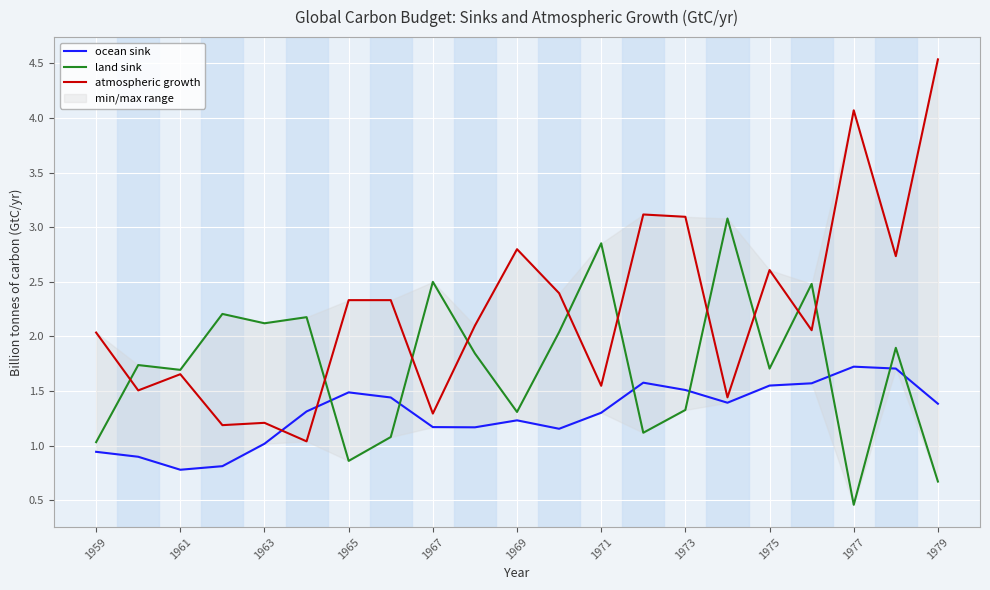

How many lines are shown in the chart?

3